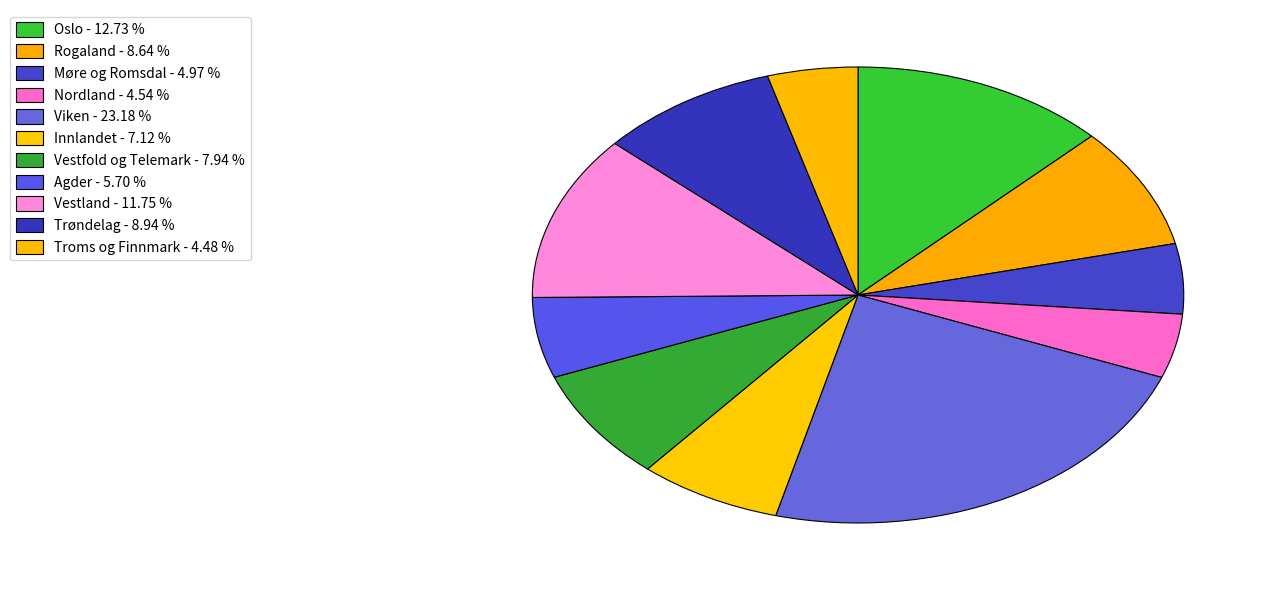

Does any single category account for the majority?

No